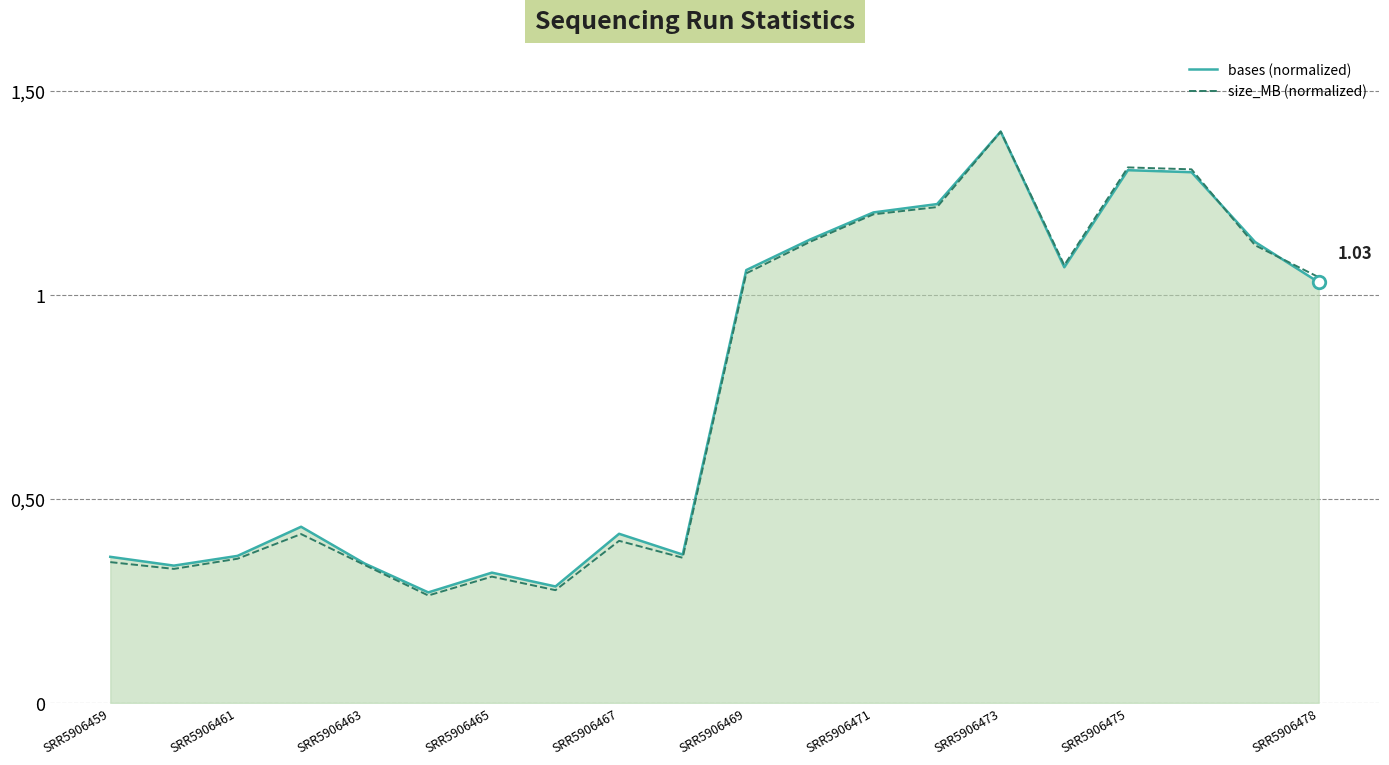

True or false: size_MB (normalized) and bases (normalized) cross at least once.

True